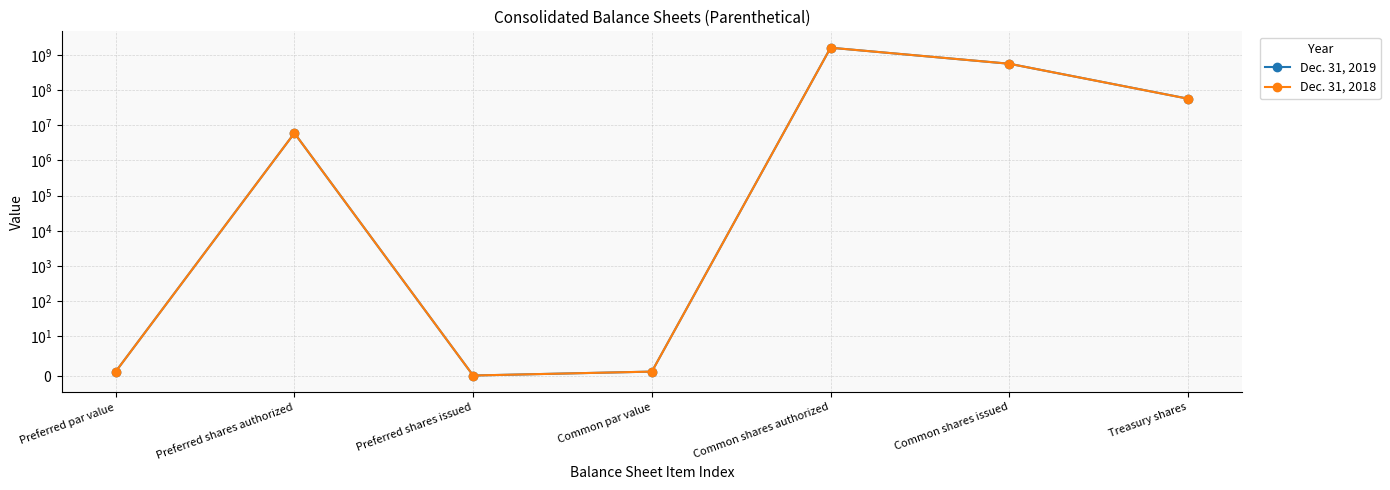

At which label does Dec. 31, 2018 first exceed 6000000?

Common shares authorized